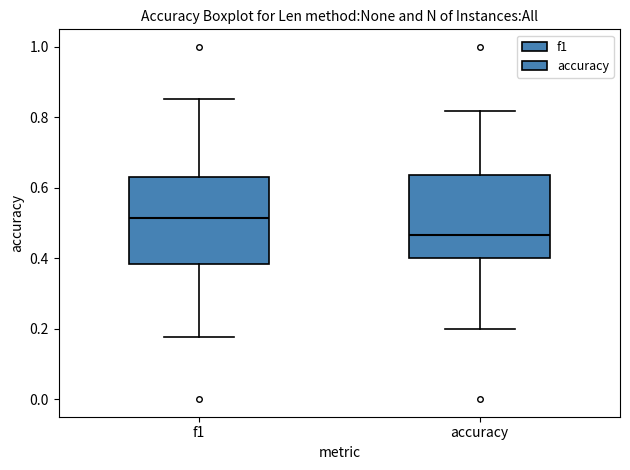

Reading left to right, transcribe this box plot: for each box, give where its median line is, the range the box spans, and where its two whiskers end, as read against the y-axis. The values are not printed on the chart, so give them approximately, as read against the axis.

f1: median 0.52, box 0.38 to 0.64, whiskers 0.18 to 0.86
accuracy: median 0.46, box 0.40 to 0.64, whiskers 0.20 to 0.82